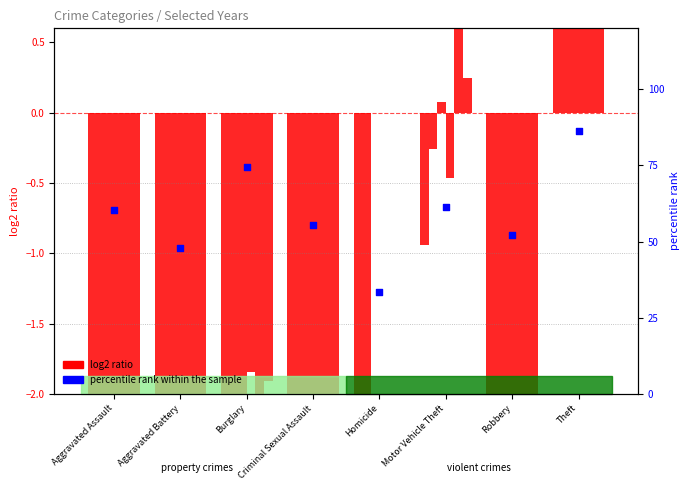

What is the change in value from Homicide to Theft?

+53.1